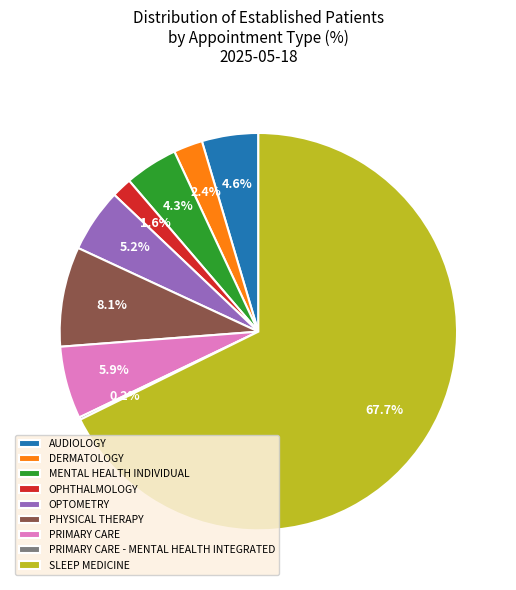

What percentage is NOT represented by AUDIOLOGY?

95.4%